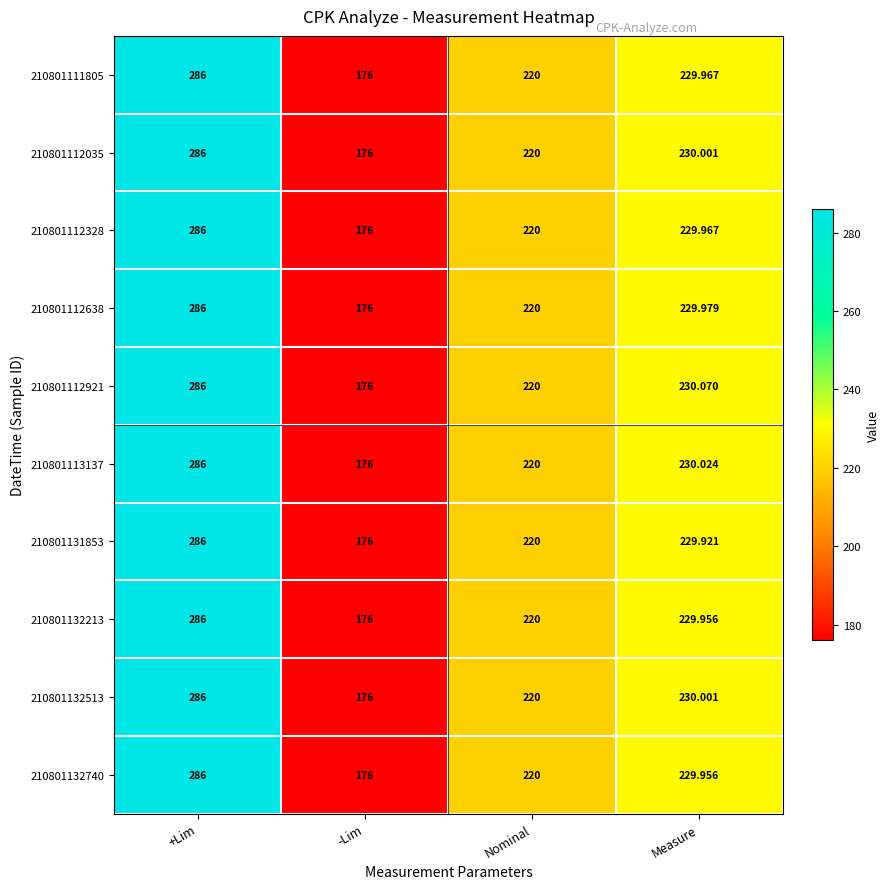

Which series has the largest total across all categories?

210801112921